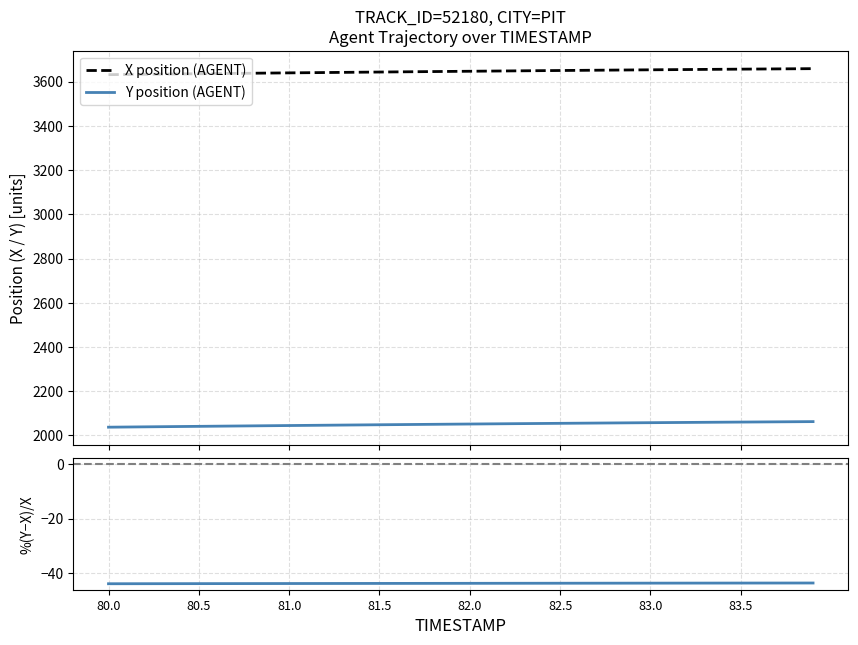

What is the label of the 1st point from the right?

83.9